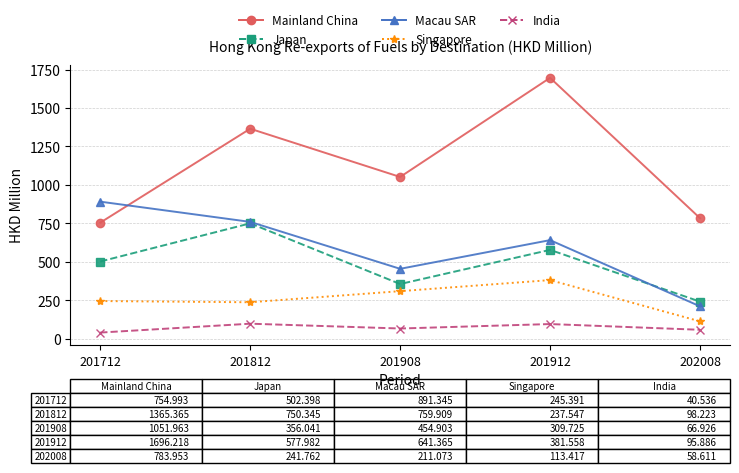

What is the sum of the India values at 201812 and 201912?

194.1